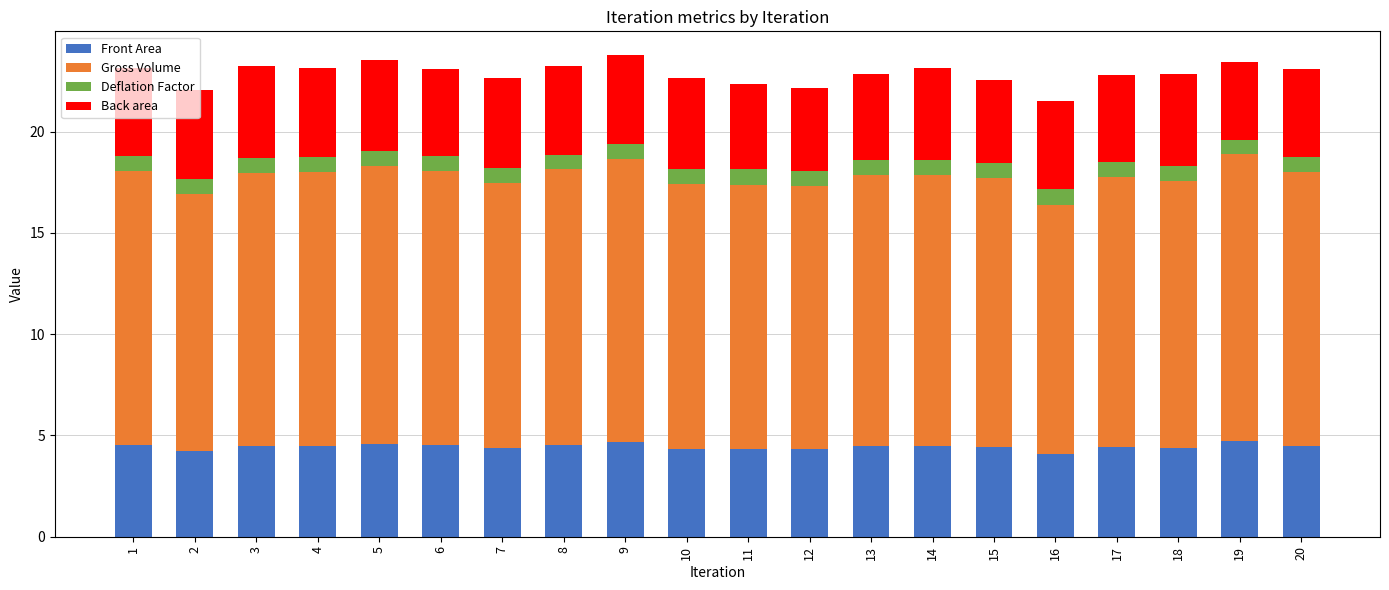

What is the total value across all series at 9?

23.8